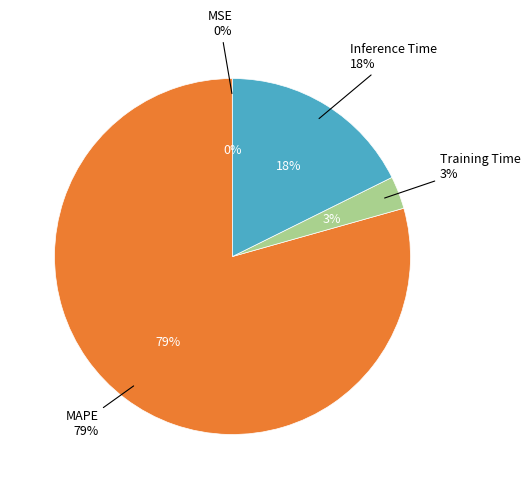

How many segments does this pie chart have?

4